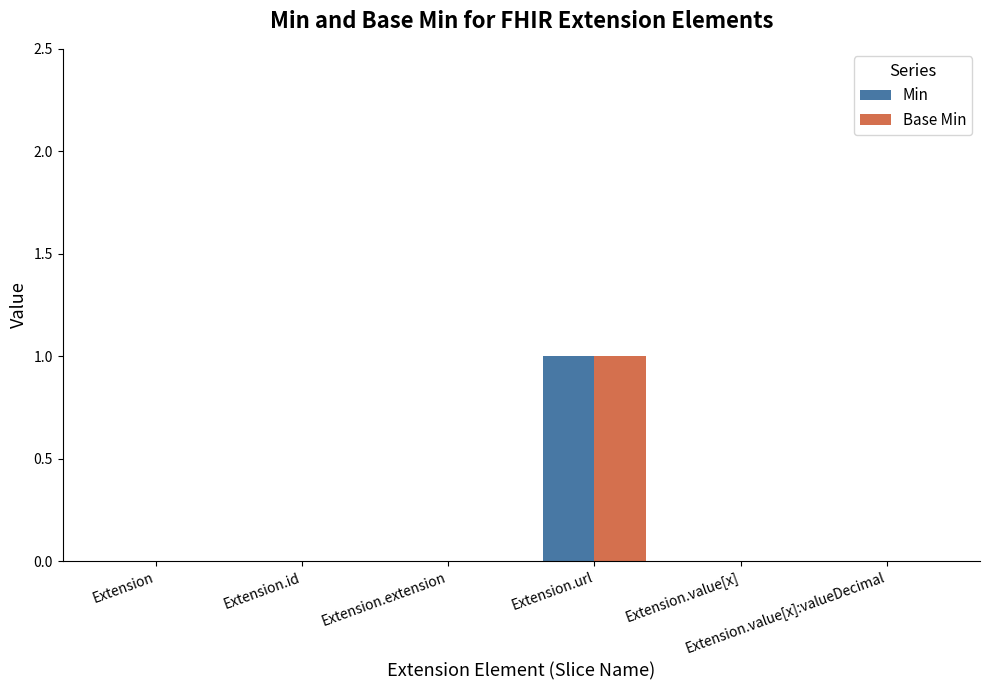

Does the chart contain stacked bars?

No